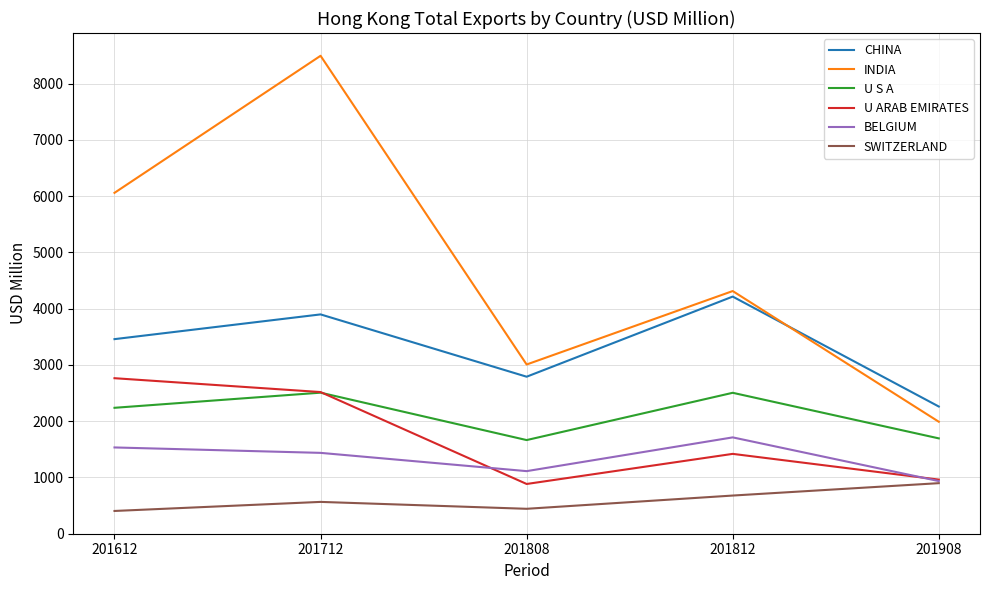

In SWITZERLAND, how many points are lower than both neighbors (excluding endpoints)?

1